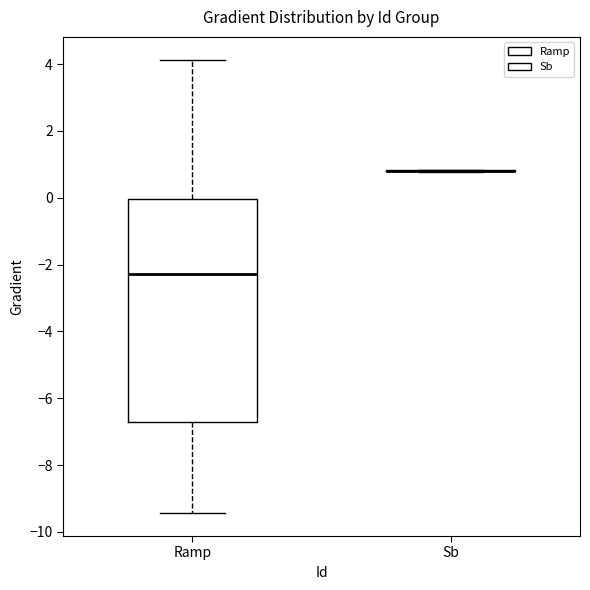

Where is the lower edge of the box for Ramp on the y-axis? The values are not printed on the chart, so give them approximately, as read against the axis.

-6.8